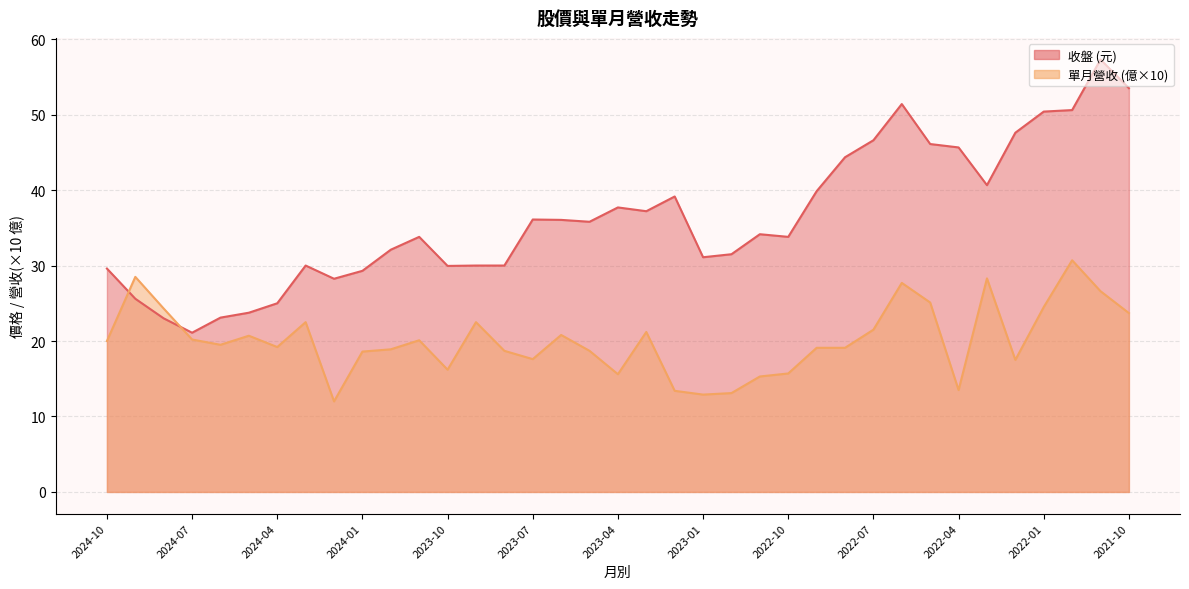

What is the label of the 23rd point from the left?

2022-12